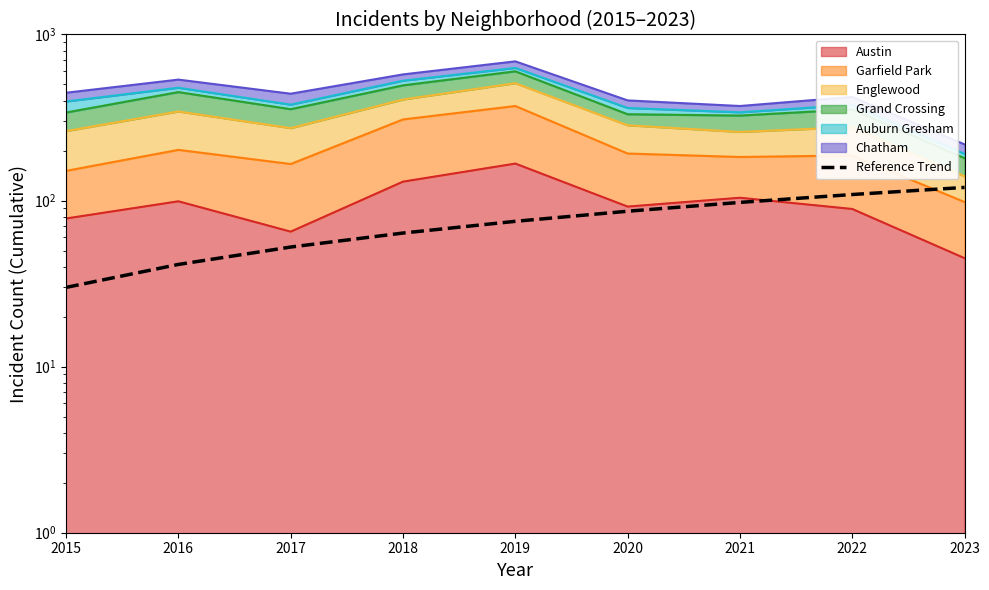

The value at 2017 is 52.5. True or false?

True